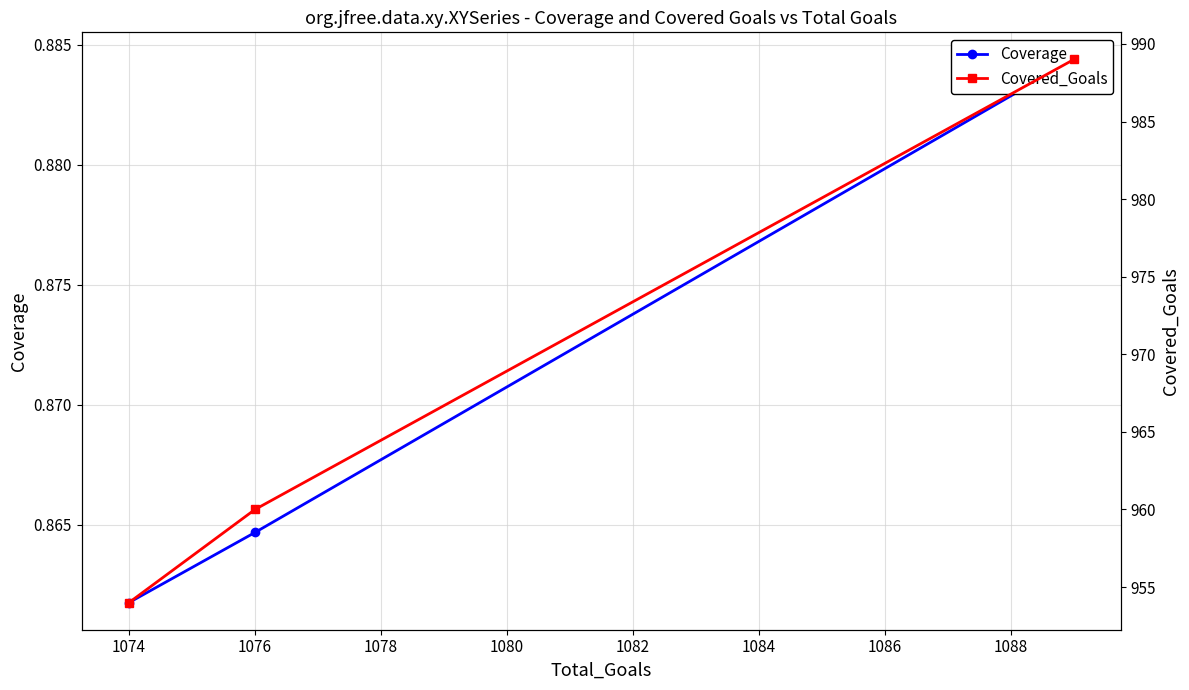

What is the average value of the Coverage series?

0.9